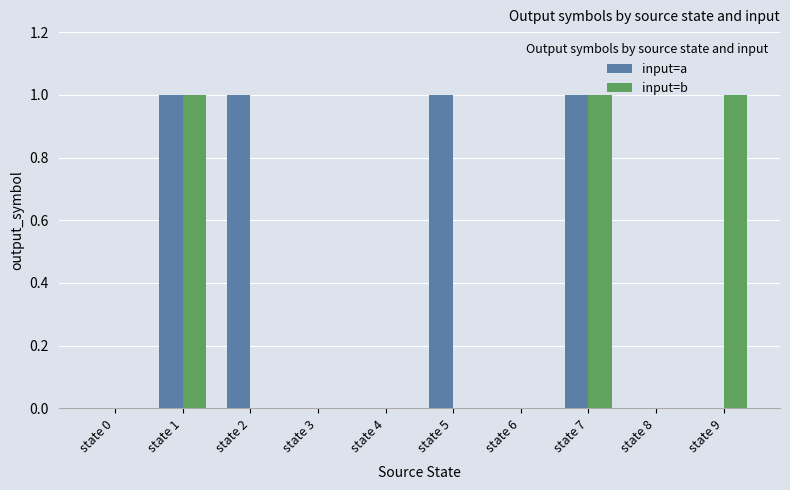

Reading left to right, transcribe all the data shown in this chart.

input=a: 0	1	1	0	0	1	0	1	0	0
input=b: 0	1	0	0	0	0	0	1	0	1